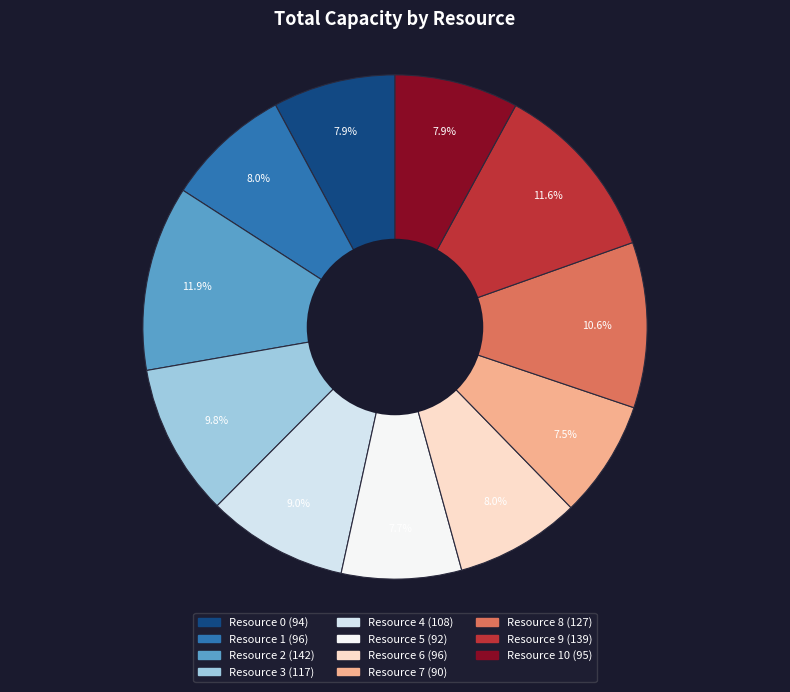

Count the number of slices in the pie.

11